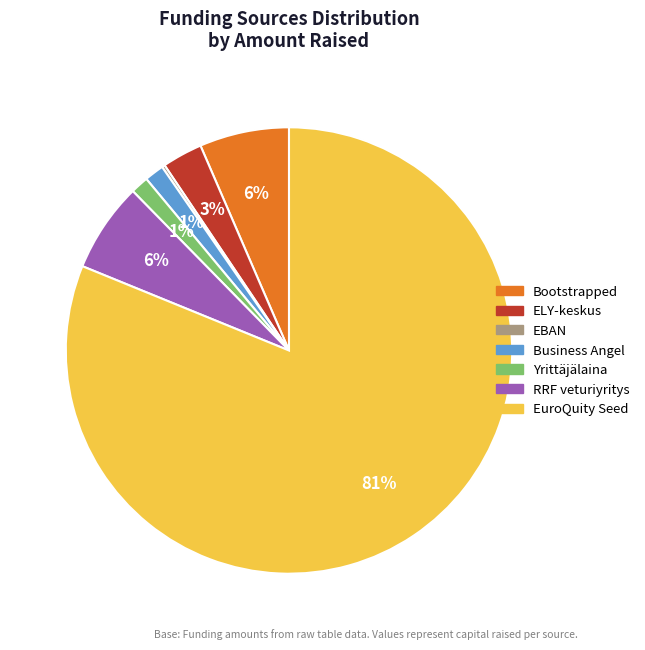

To the nearest percent, what percentage of the pie is Business Angel?

1%